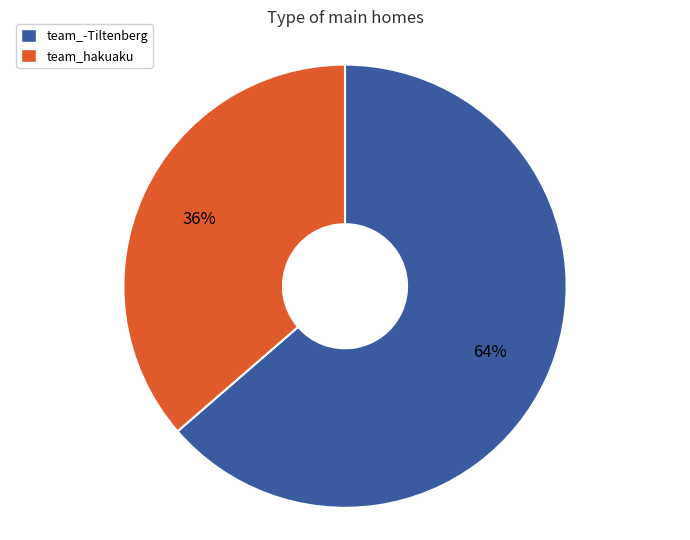

How many slices are in this pie chart?

2